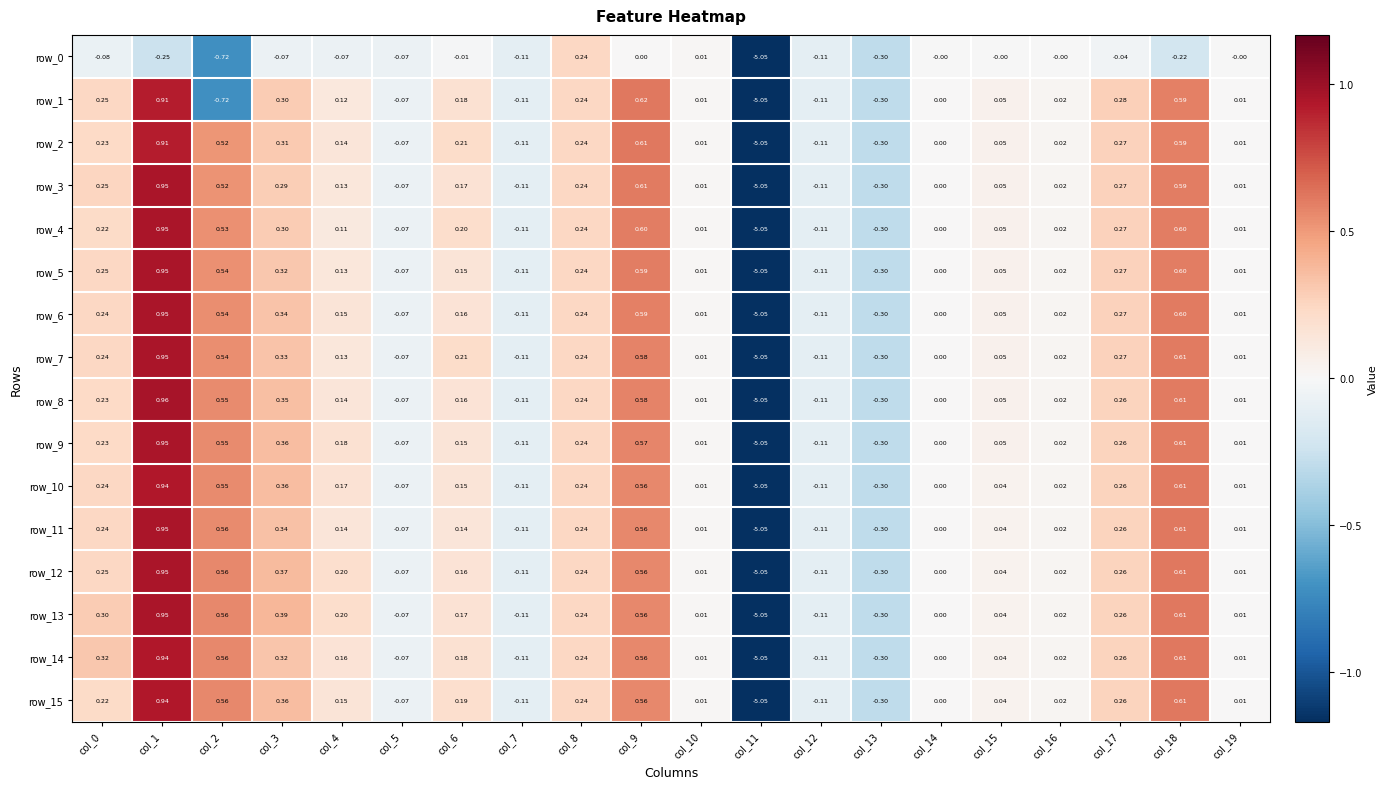

Is the value of row_5 at col_10 greater than the value of row_11 at col_7?

Yes